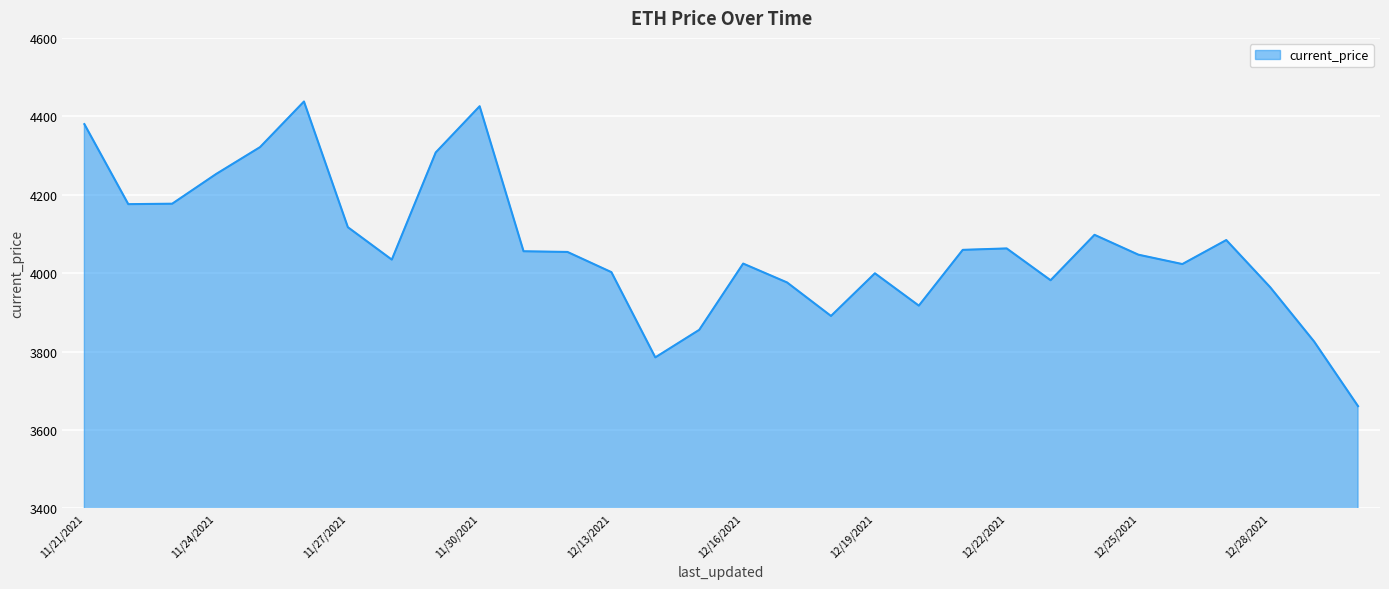

What is the maximum value shown in the chart?

4437.7